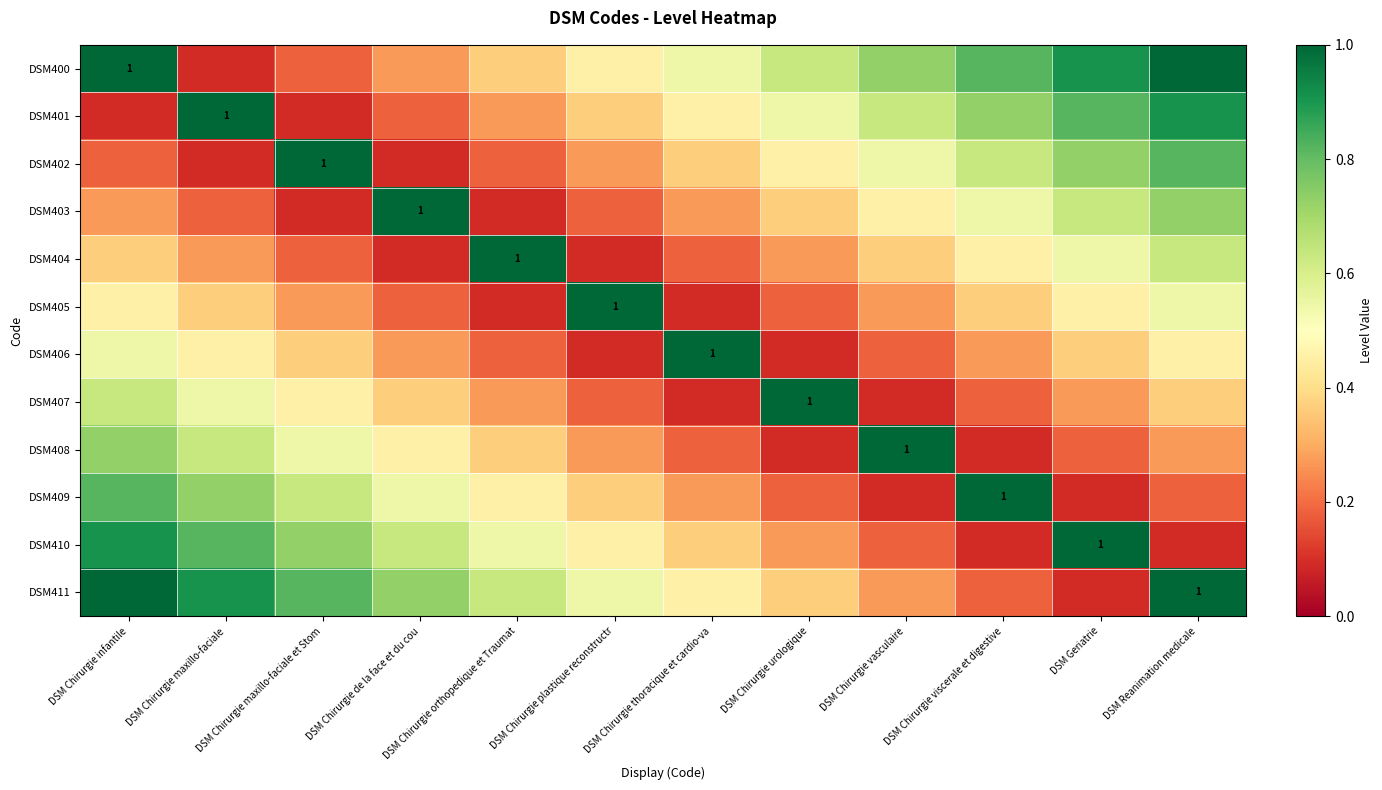

Which category has the highest value in the DSM409 series?

DSM Chirurgie viscerale et digestive